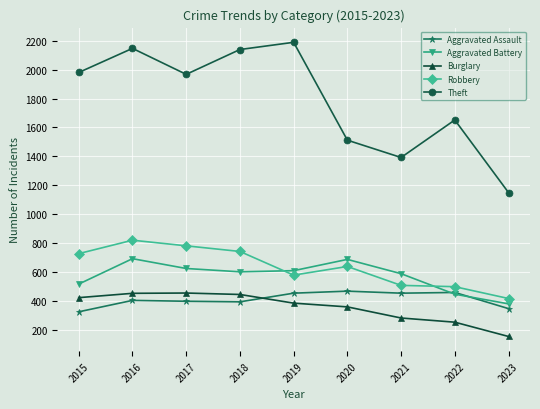

At how many categories does at least one series exceed 263?

9